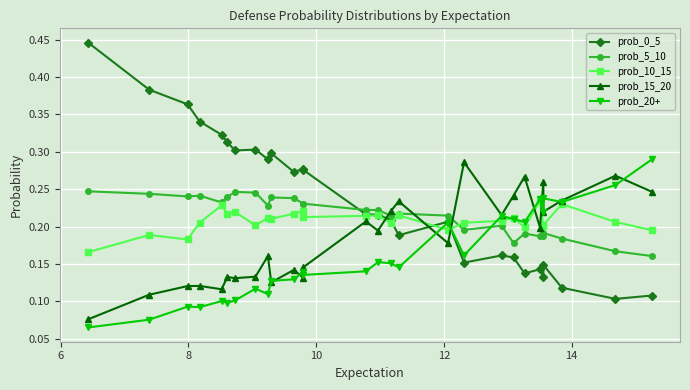

How many interior local peaks does the prob_5_10 series have?

7